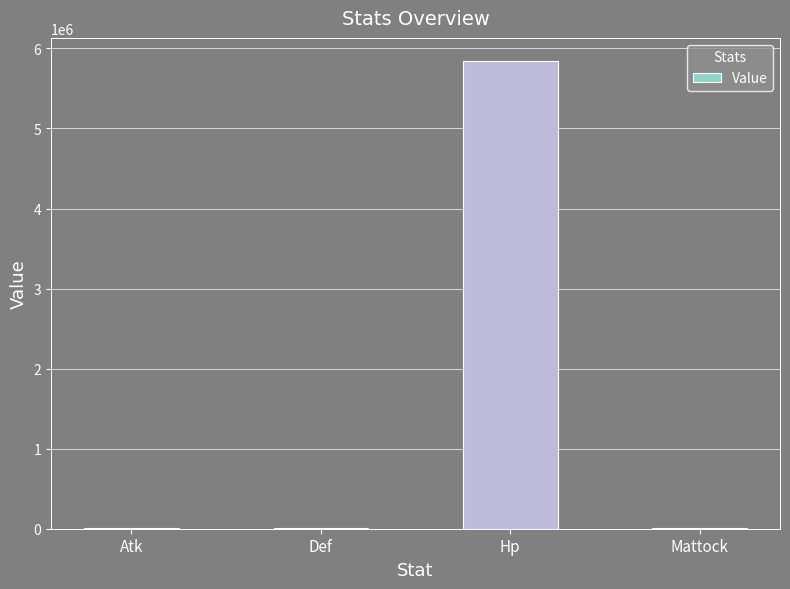

What is the change in value from Hp to Mattock?

-5836402